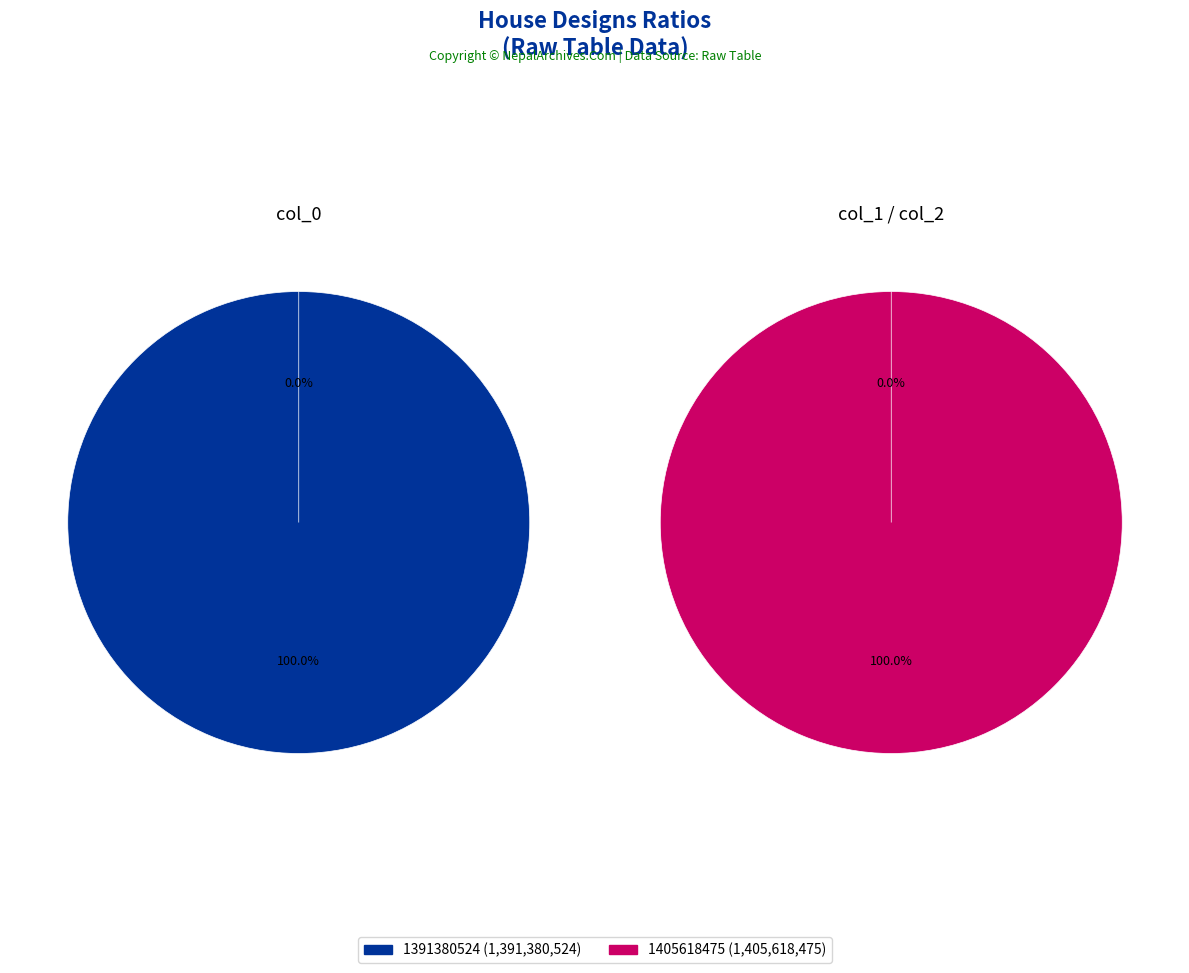

Approximately how many times larger is the value at 1391380524 compared to 1405618475?

1.0